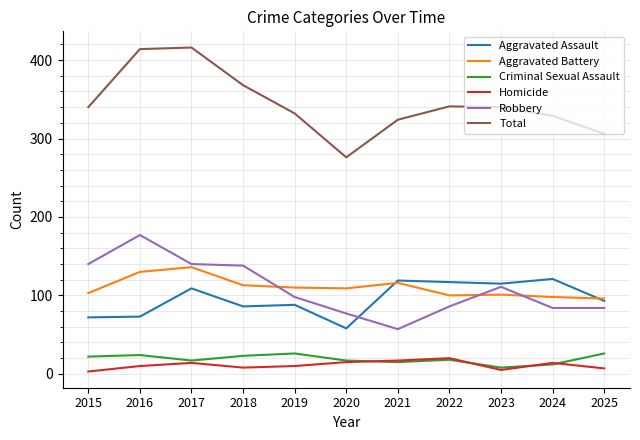

Where is the first local maximum for Aggravated Battery?

2017